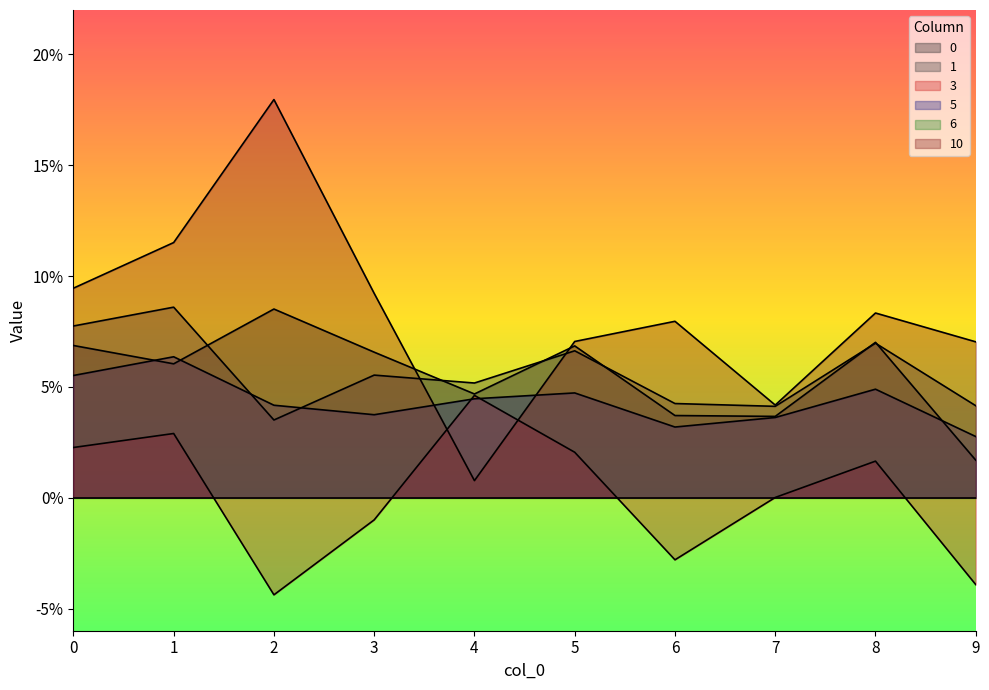

At which category is the sum across all series the highest?

1